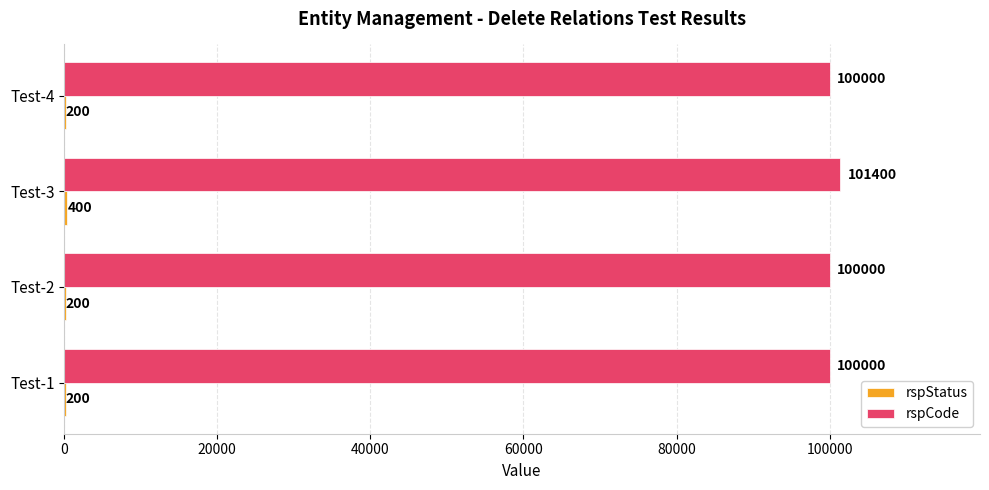

Which series has the largest total across all categories?

rspCode